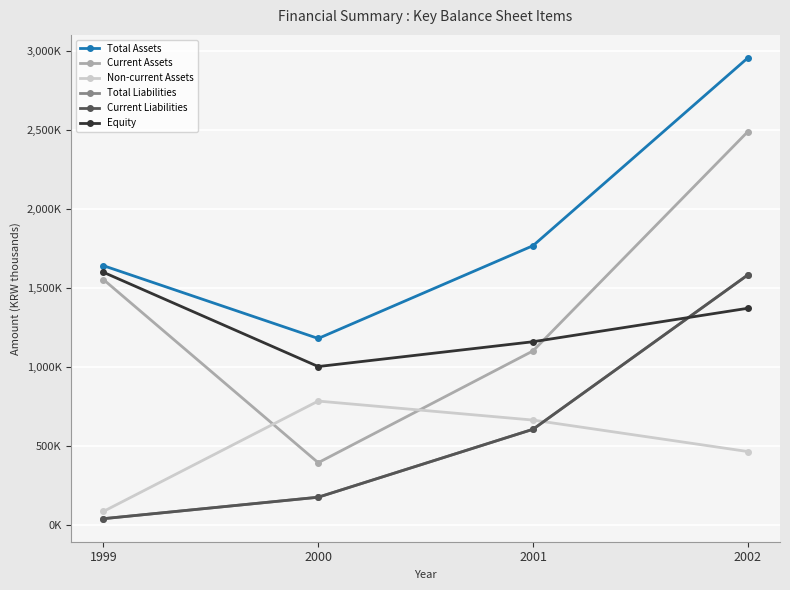

Does the chart have visible grid lines?

Yes